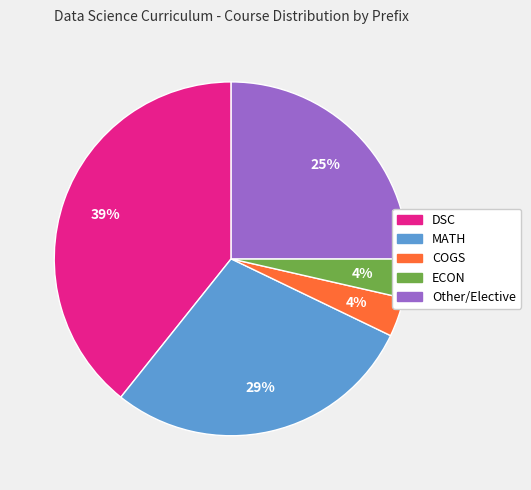

What is the ratio of the value at ECON to the value at MATH?

0.1